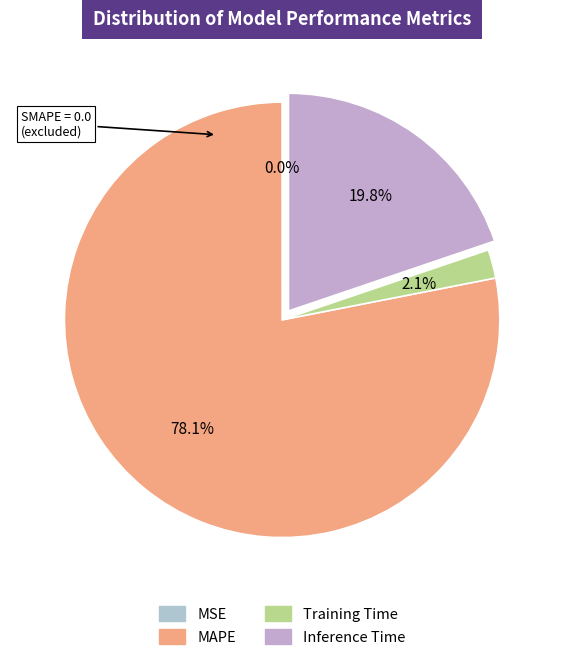

Does Training Time represent more than half of the total?

No